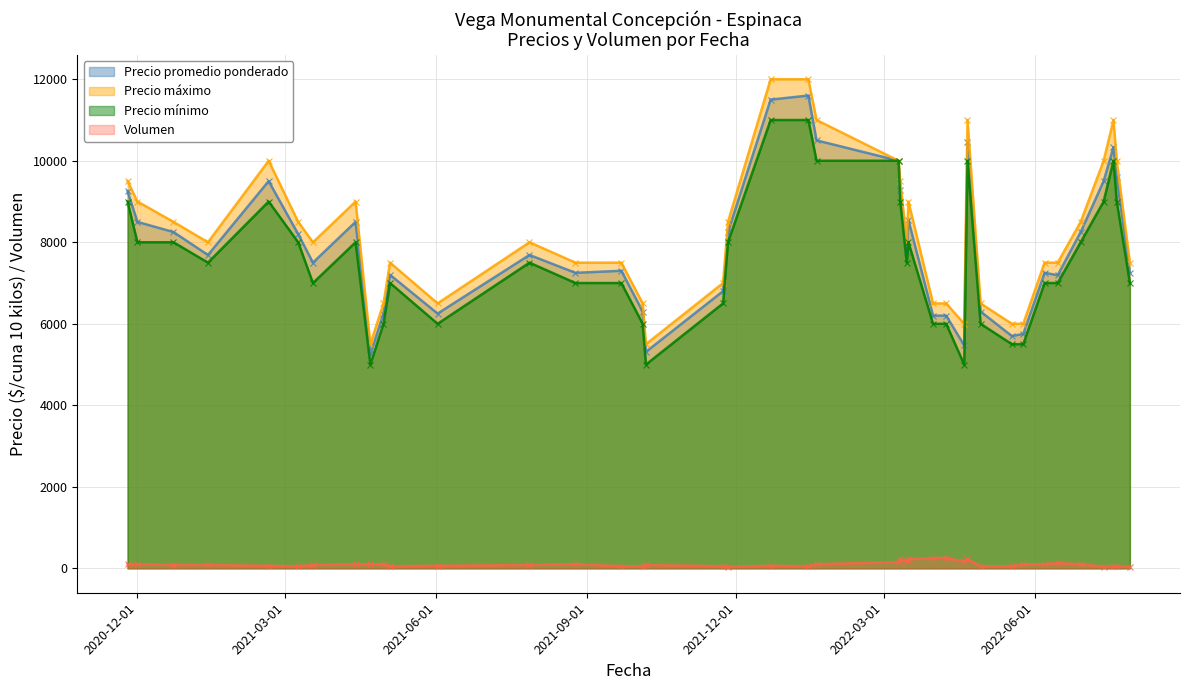

True or false: Precio promedio ponderado and Volumen cross at least once.

False